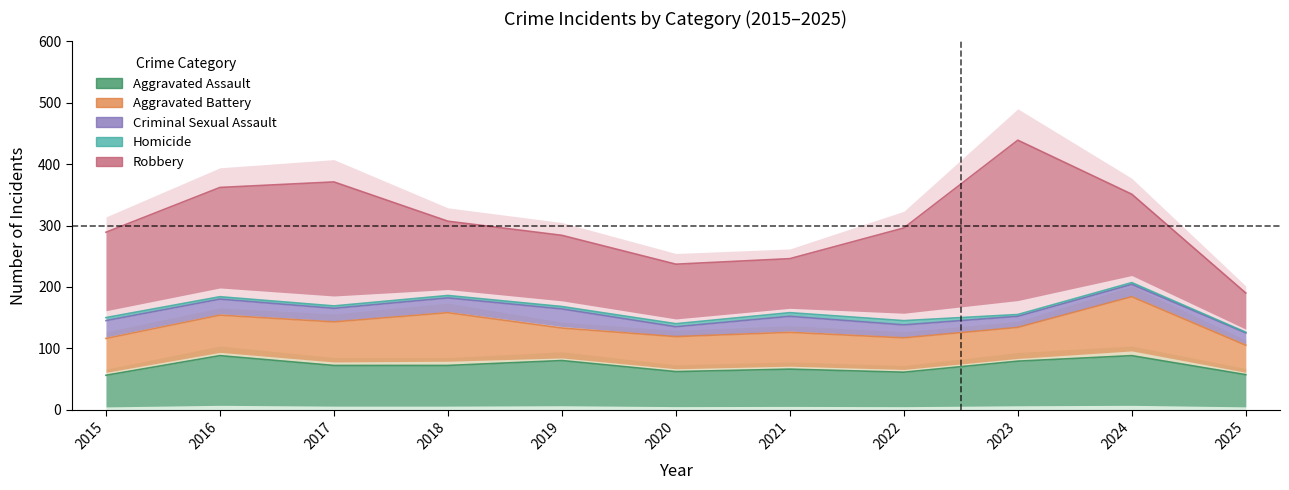

True or false: Robbery and Criminal Sexual Assault cross at least once.

False